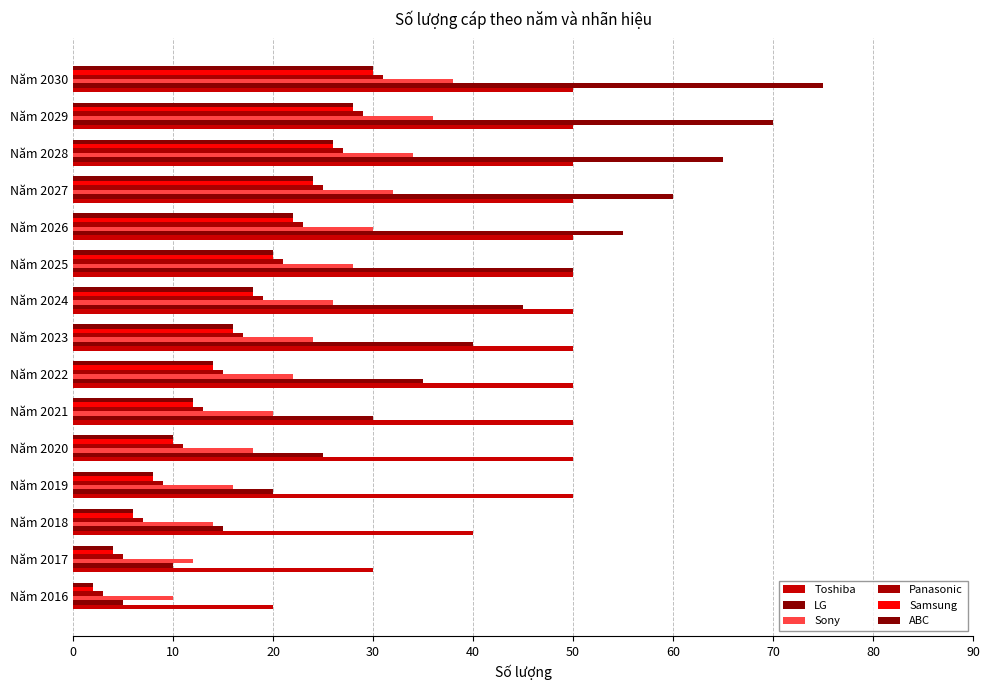

At how many categories does at least one series exceed 25?

14